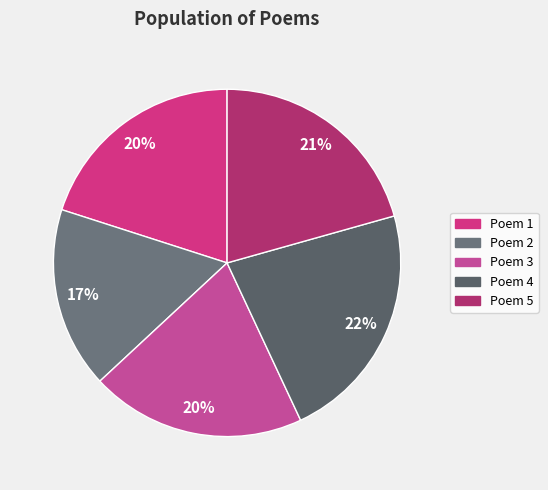

Which category has the smallest portion of the pie?

Poem 2